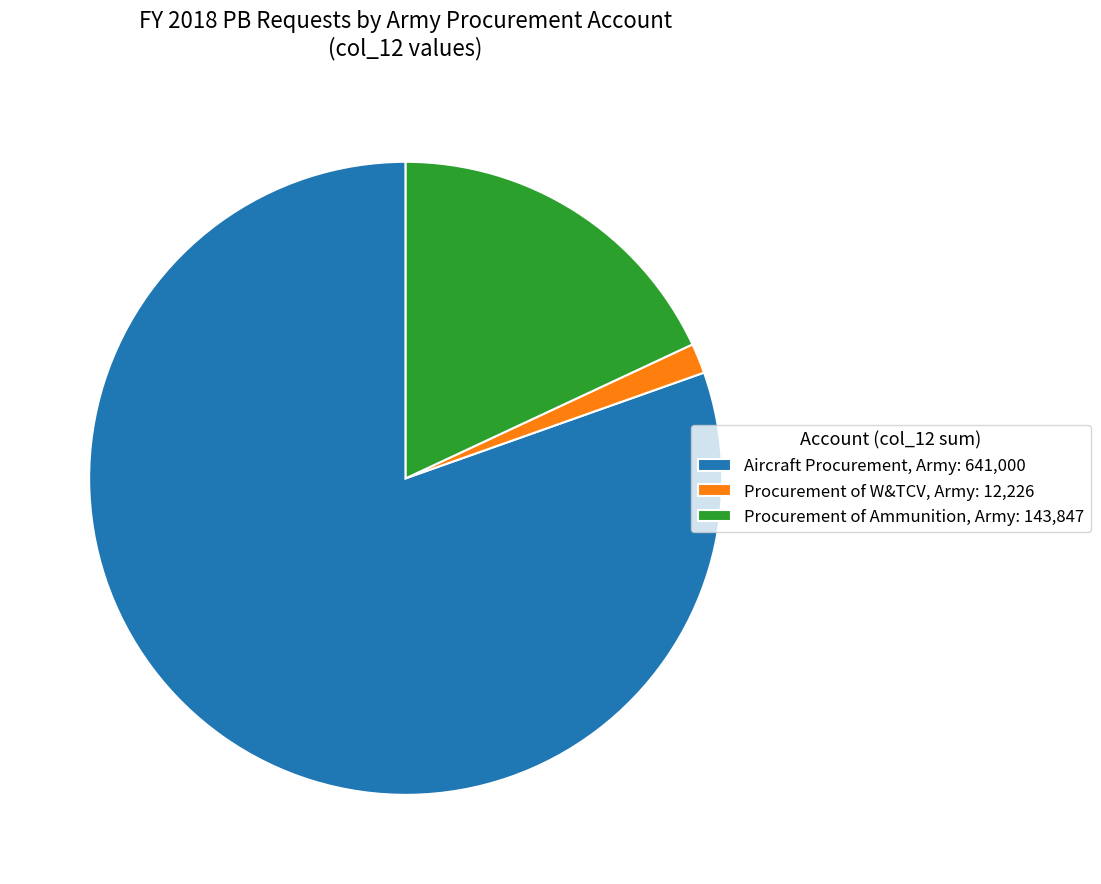

True or false: Aircraft Procurement, Army: 641,000 accounts for 80% of the total.

True